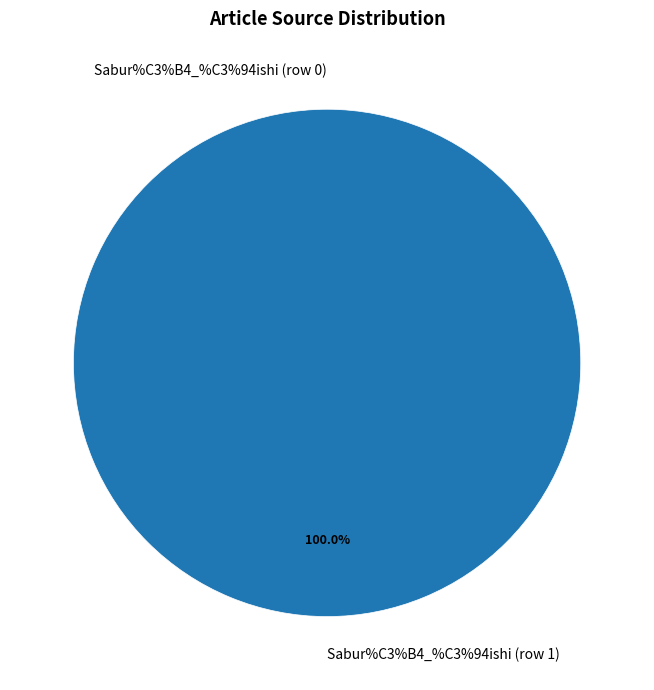

To the nearest percent, what is the average slice percentage?

50%